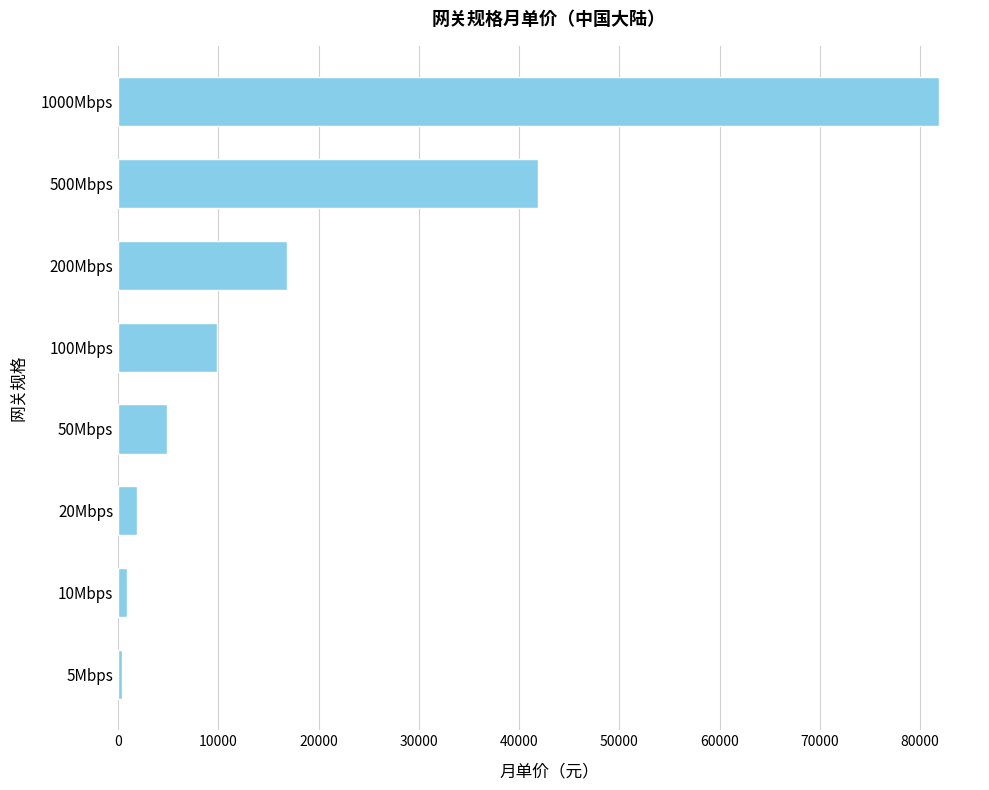

Reading top to bottom, list all the values displayed in this chart.

1000Mbps=81880	500Mbps=41880	200Mbps=16880	100Mbps=9880	50Mbps=4880	20Mbps=1880	10Mbps=880	5Mbps=380